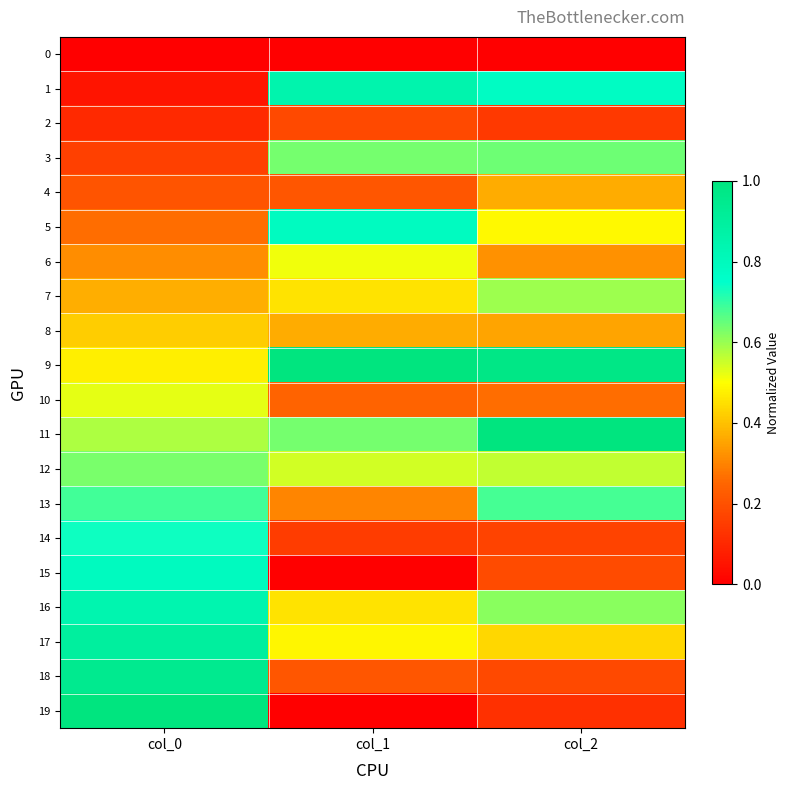

At which category is the sum across all series the highest?

col_0